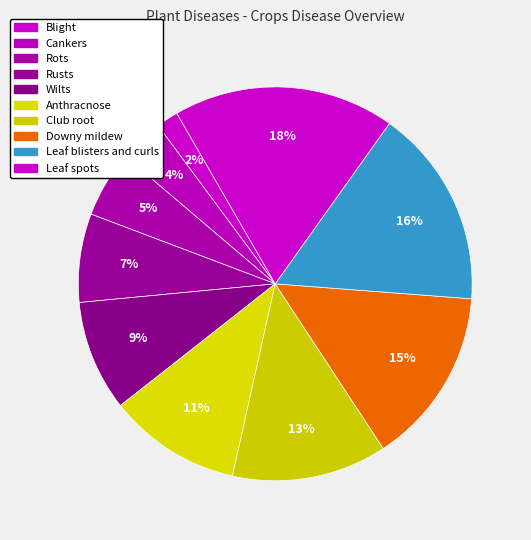

Which slice is the largest?

Leaf spots